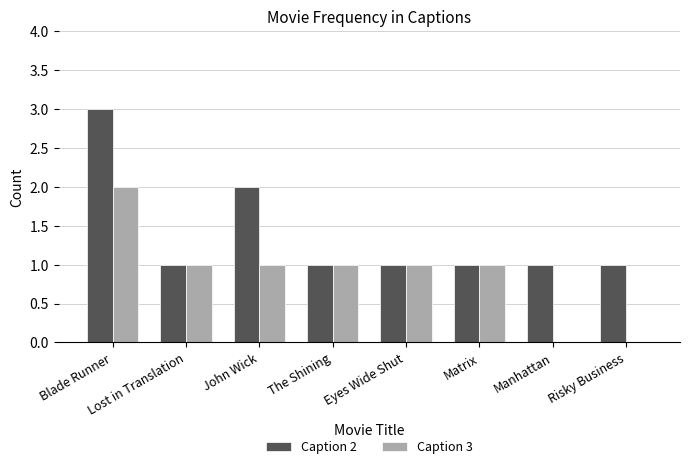

What are all the series names shown in the legend?

Caption 2, Caption 3